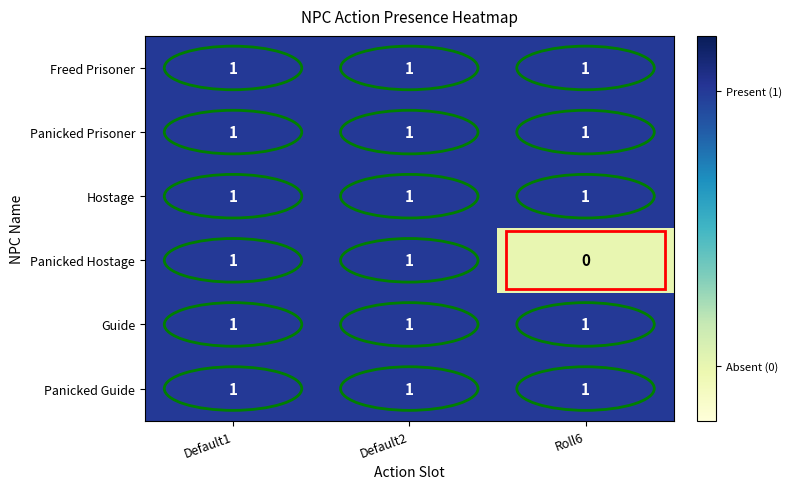

The Freed Prisoner series shows 0 at Default2. True or false?

False